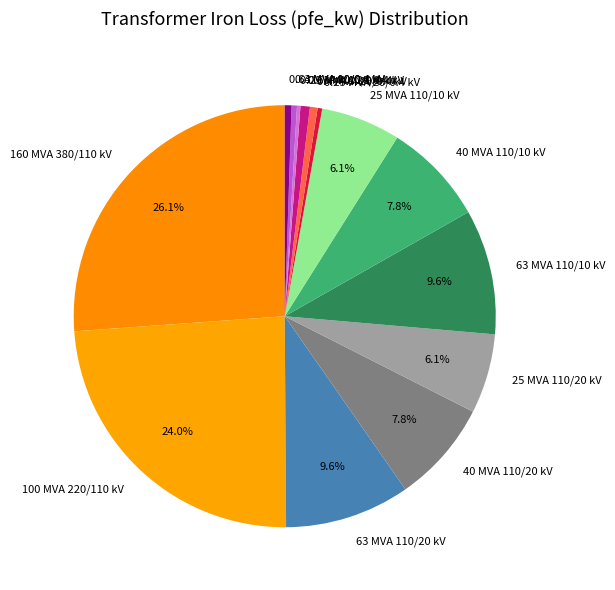

To the nearest percent, what portion does 0.63 MVA 20/0.4 kV represent?

1%